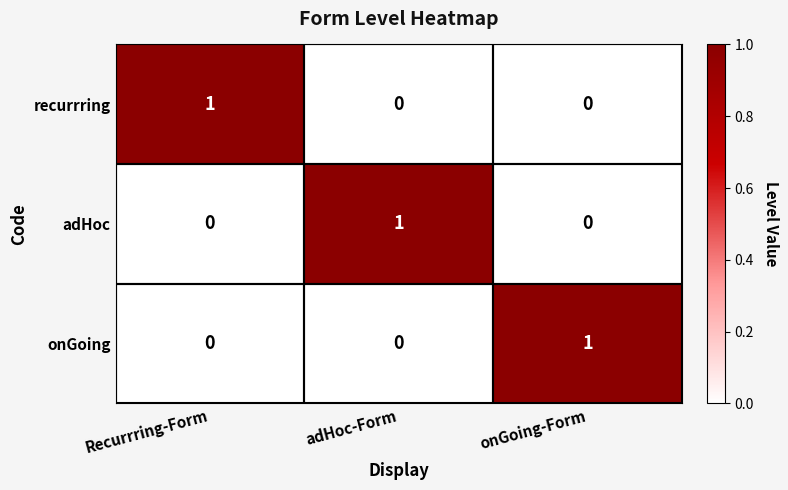

What is the greatest value displayed?

1